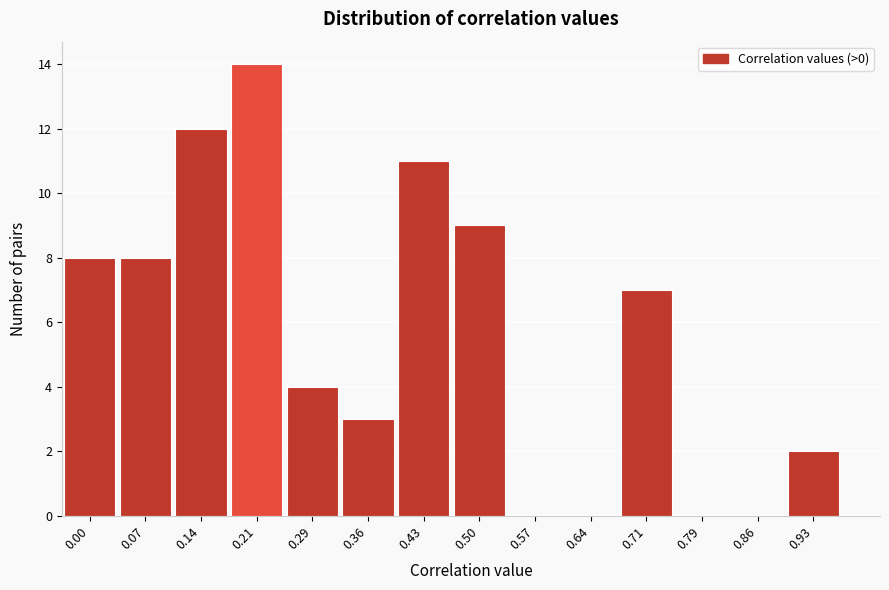

Reading left to right, transcribe all the data shown in this chart.

0.00=8	0.07=8	0.14=12	0.21=14	0.29=4	0.36=3	0.43=11	0.50=9	0.57=0	0.64=0	0.71=7	0.79=0	0.86=0	0.93=2